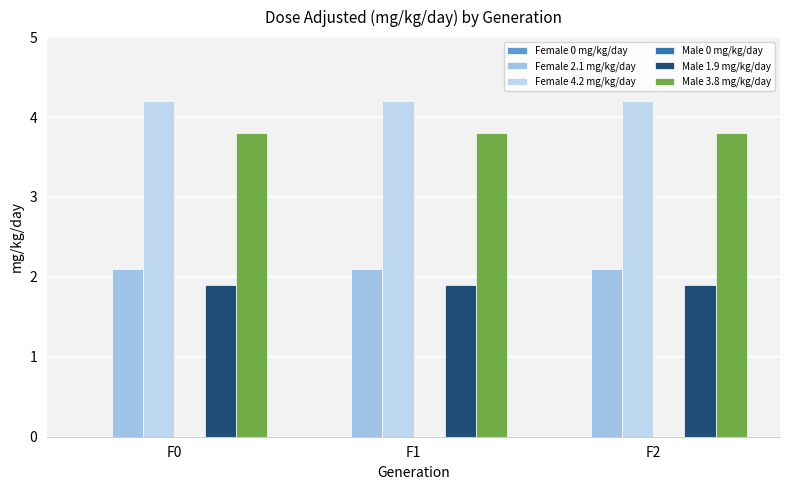

At how many categories does at least one series exceed 1?

3